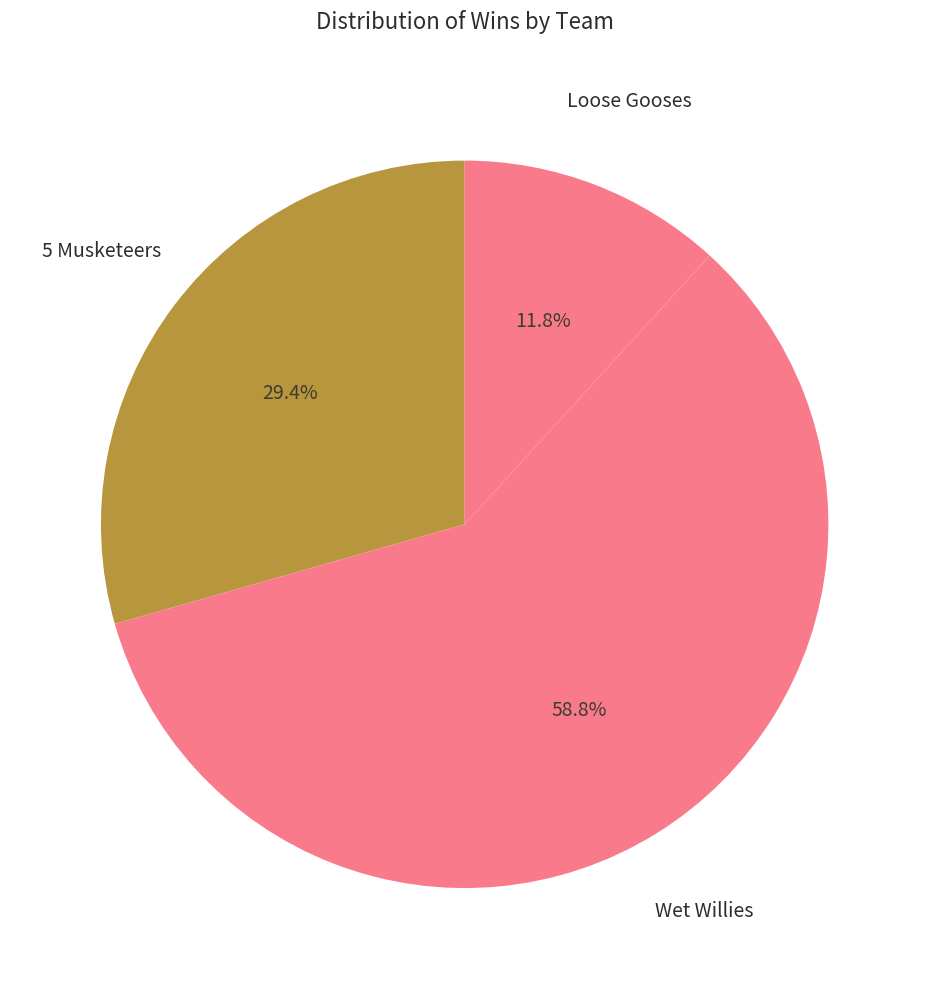

To the nearest percent, what is the difference between the 5 Musketeers and Loose Gooses slice percentages?

18%